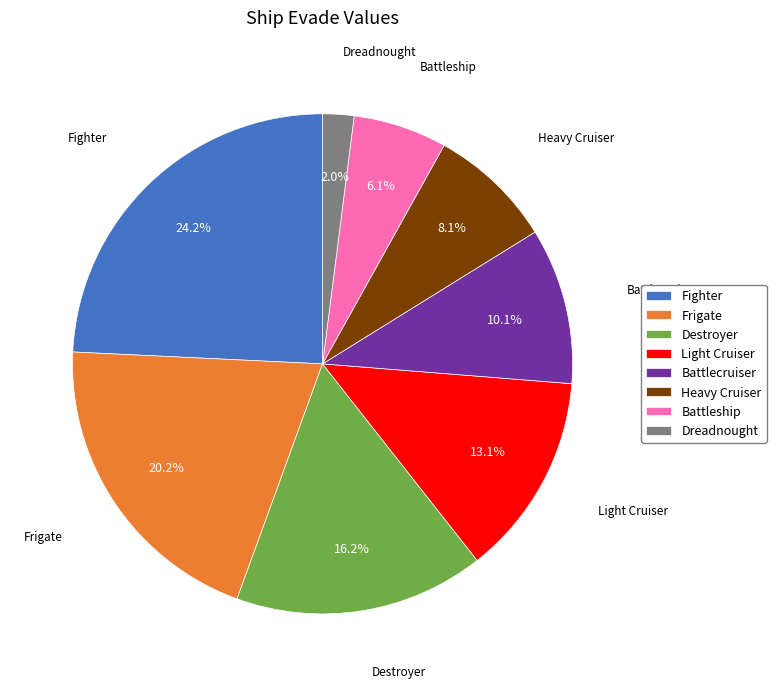

Combined, do Frigate and Light Cruiser account for over 50%?

No